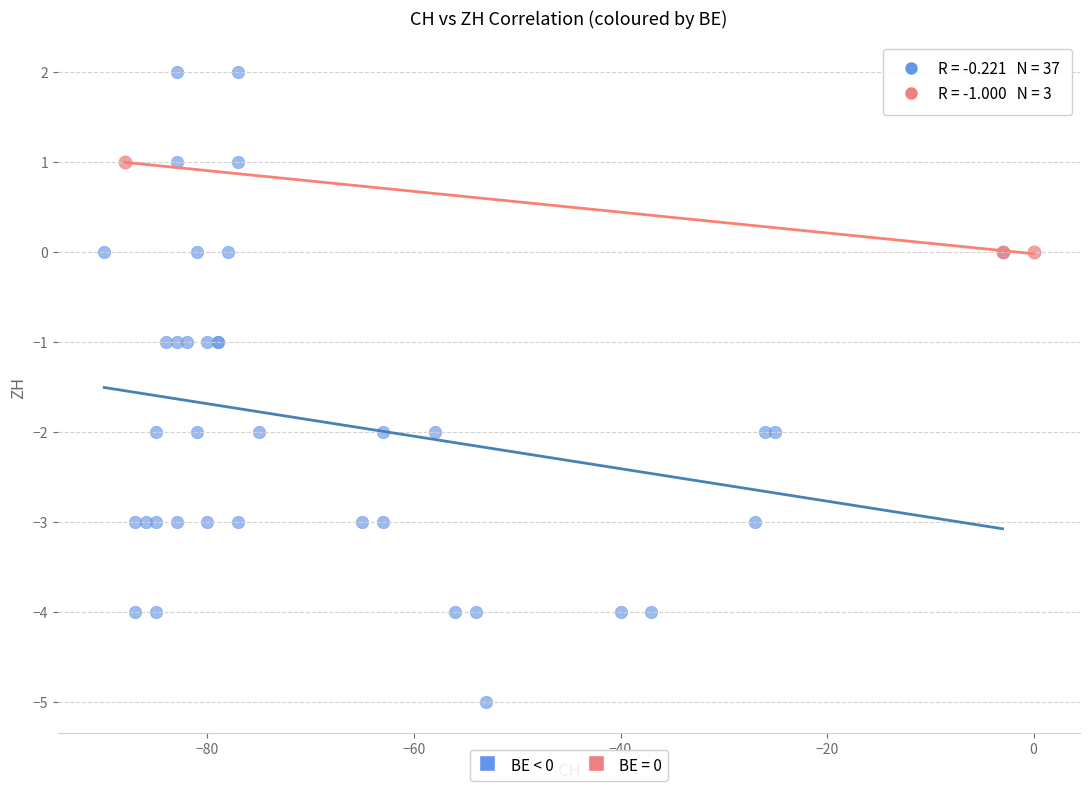

Which series reaches the minimum Y coordinate?

BE < 0